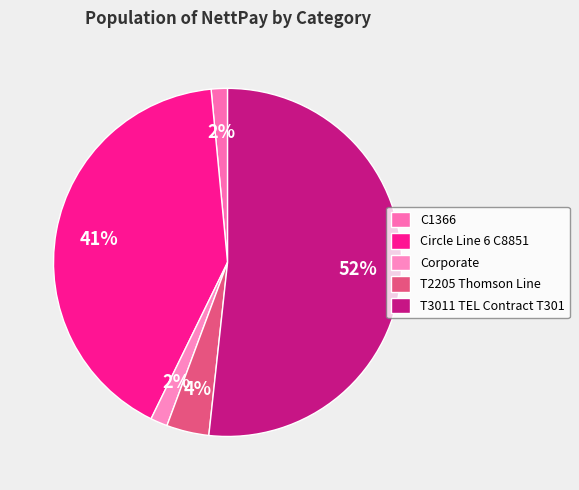

To the nearest percent, what is the difference between the largest and smallest slice percentages?

50%